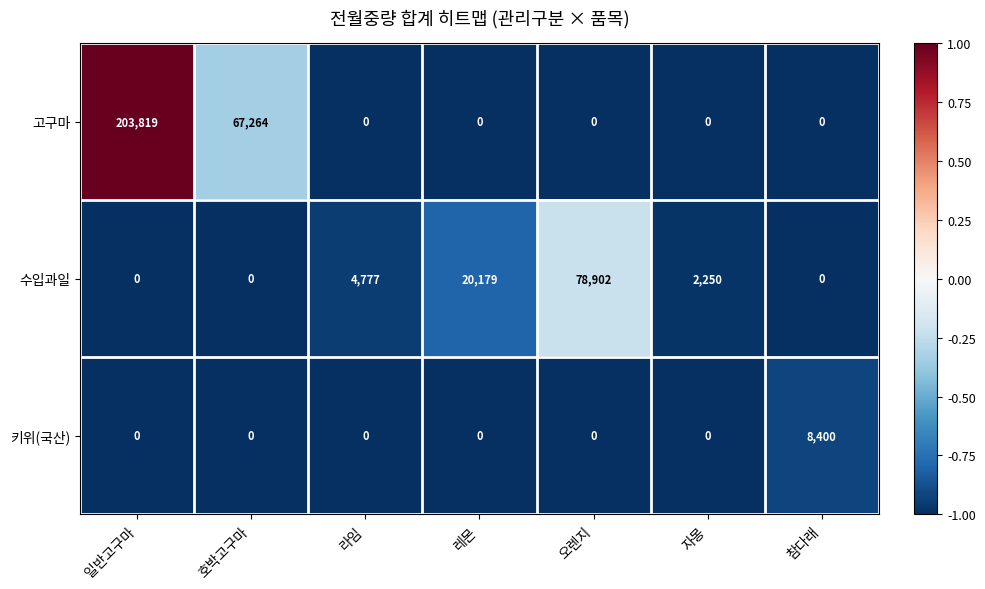

Which series has the largest total across all categories?

고구마